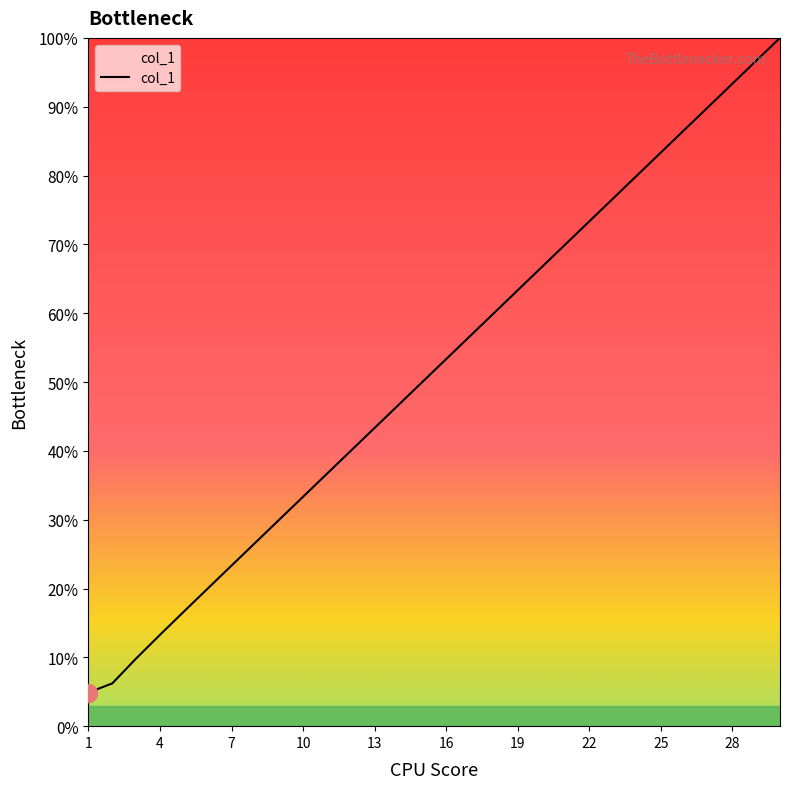

What is the maximum value shown in the chart?

100.0